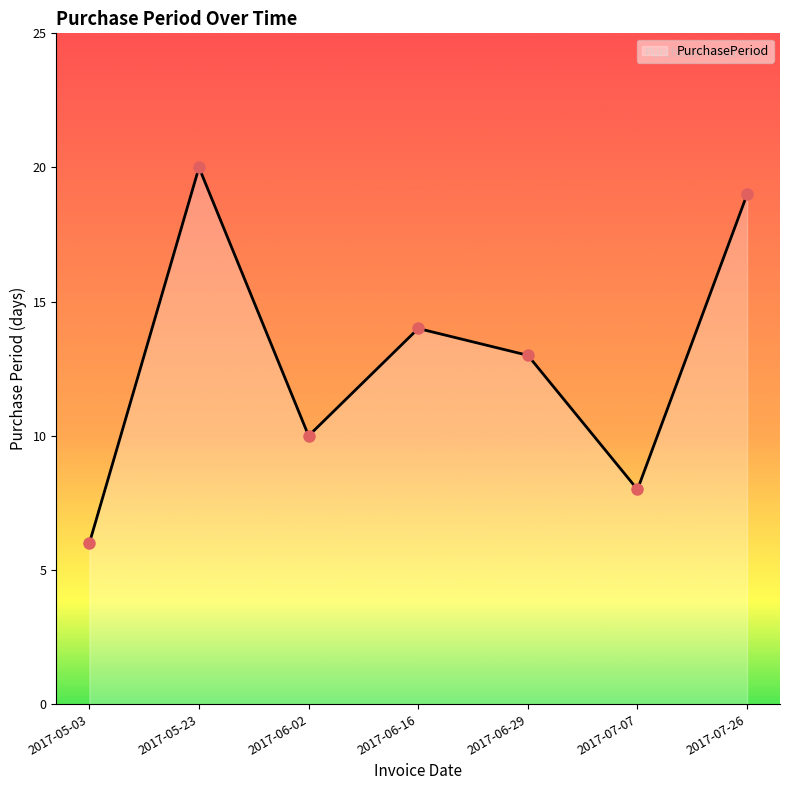

What is the change in value from 2017-06-29 to 2017-07-07?

-5